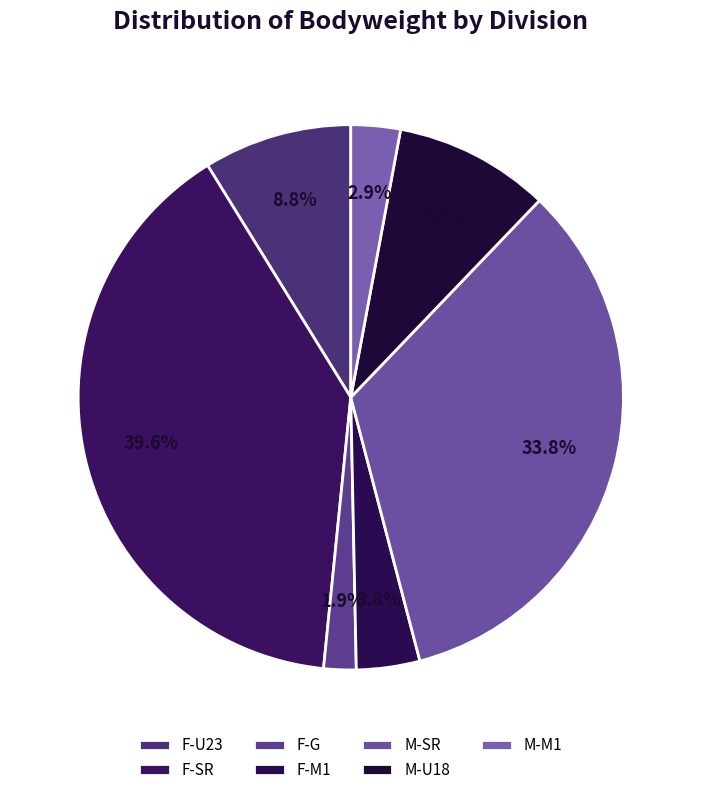

How many slices are in this pie chart?

7